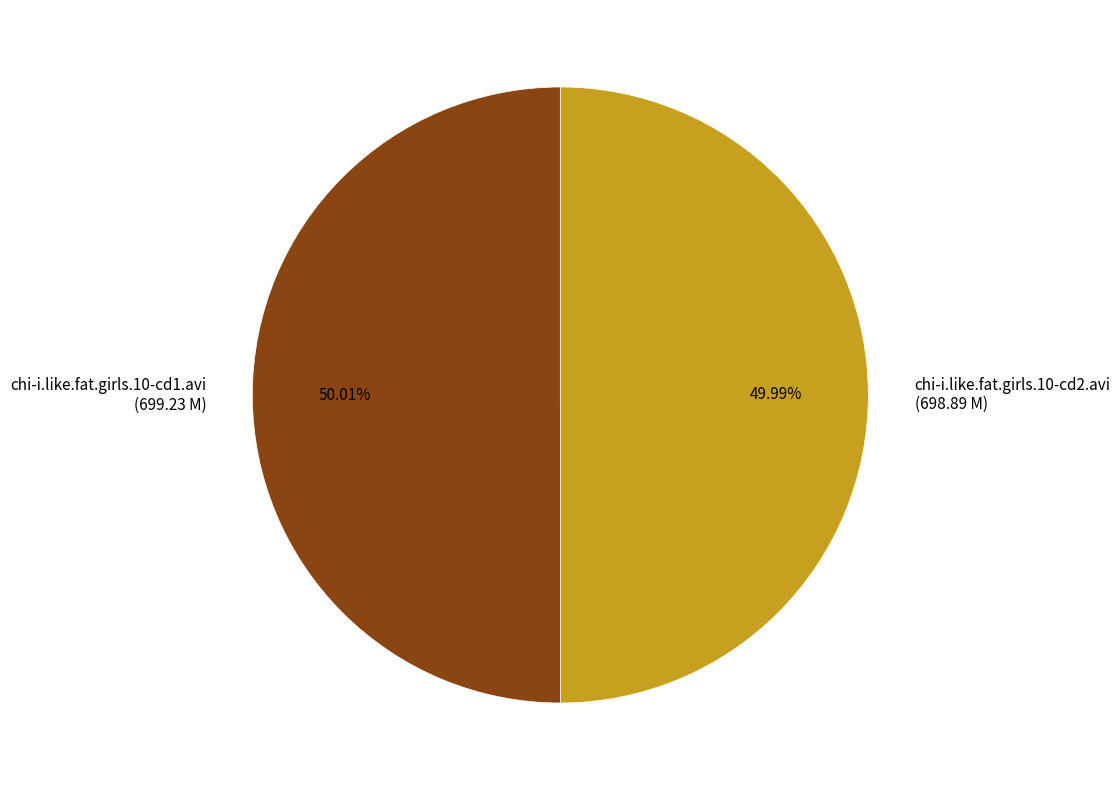

Is there any slice that represents more than half of the pie?

Yes